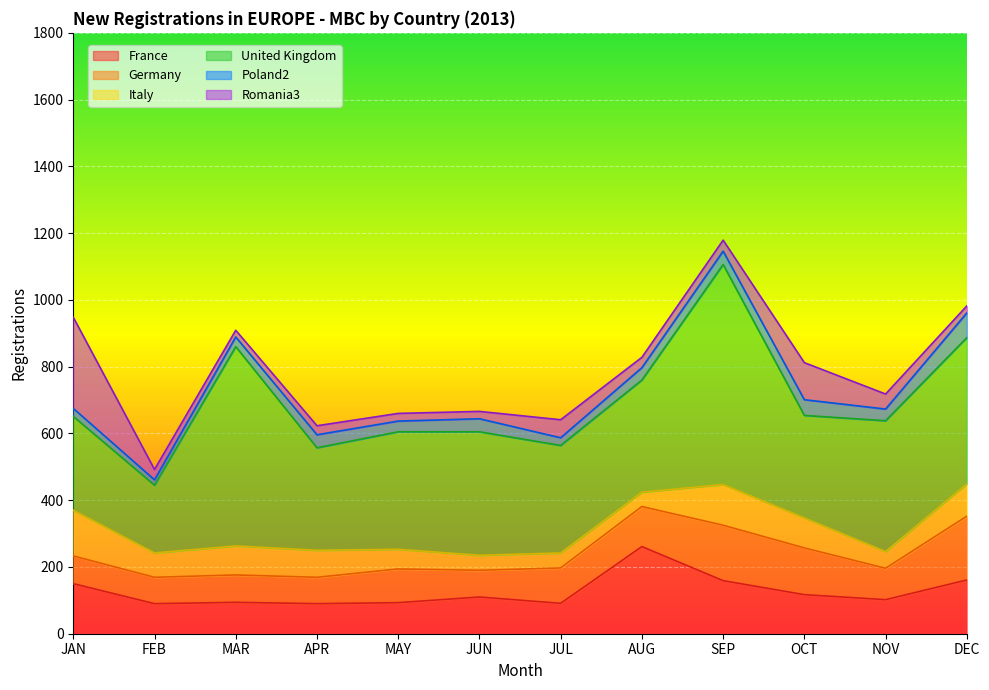

True or false: United Kingdom and France cross at least once.

False